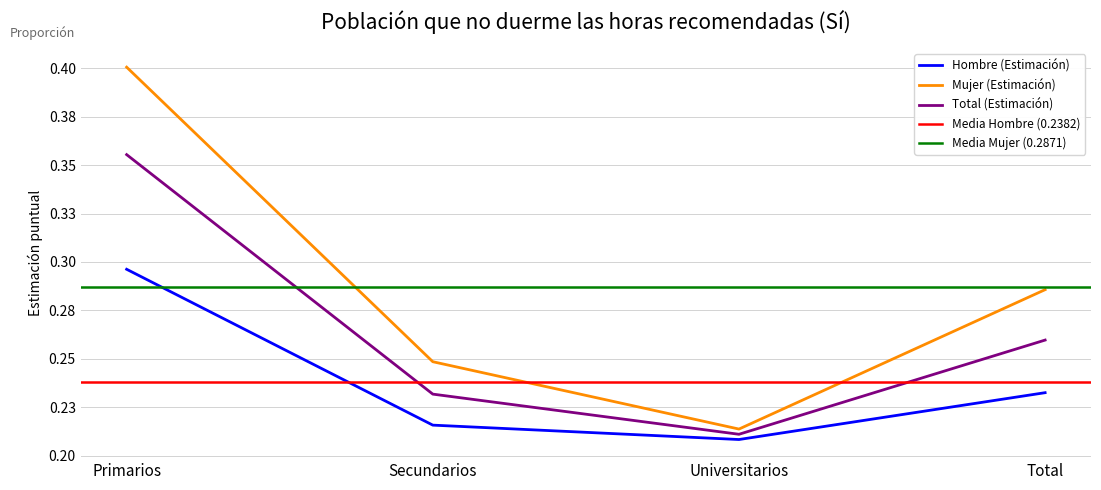

At how many categories does at least one series exceed 0?

4